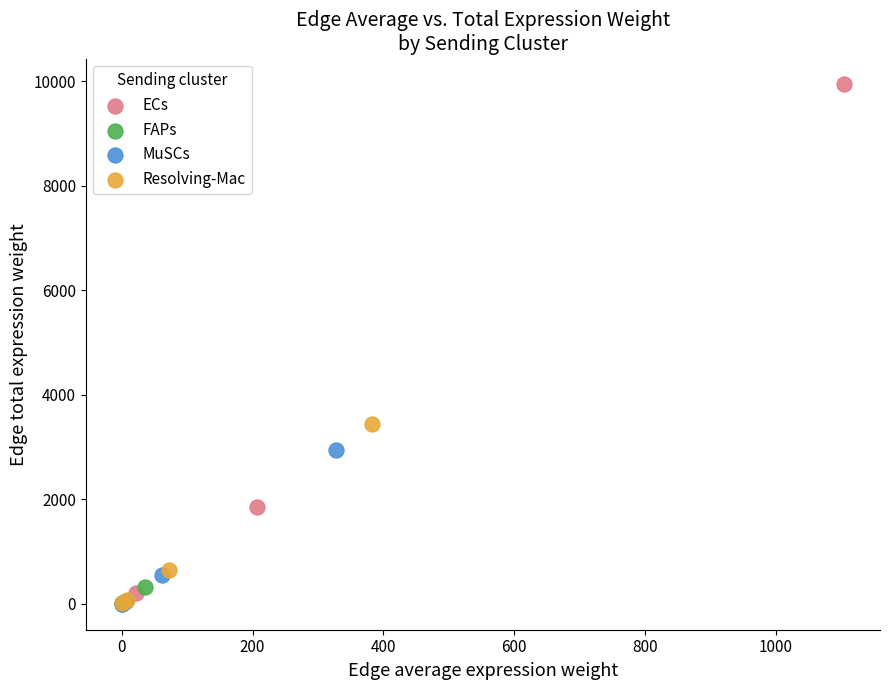

Which series reaches the maximum Y coordinate?

ECs